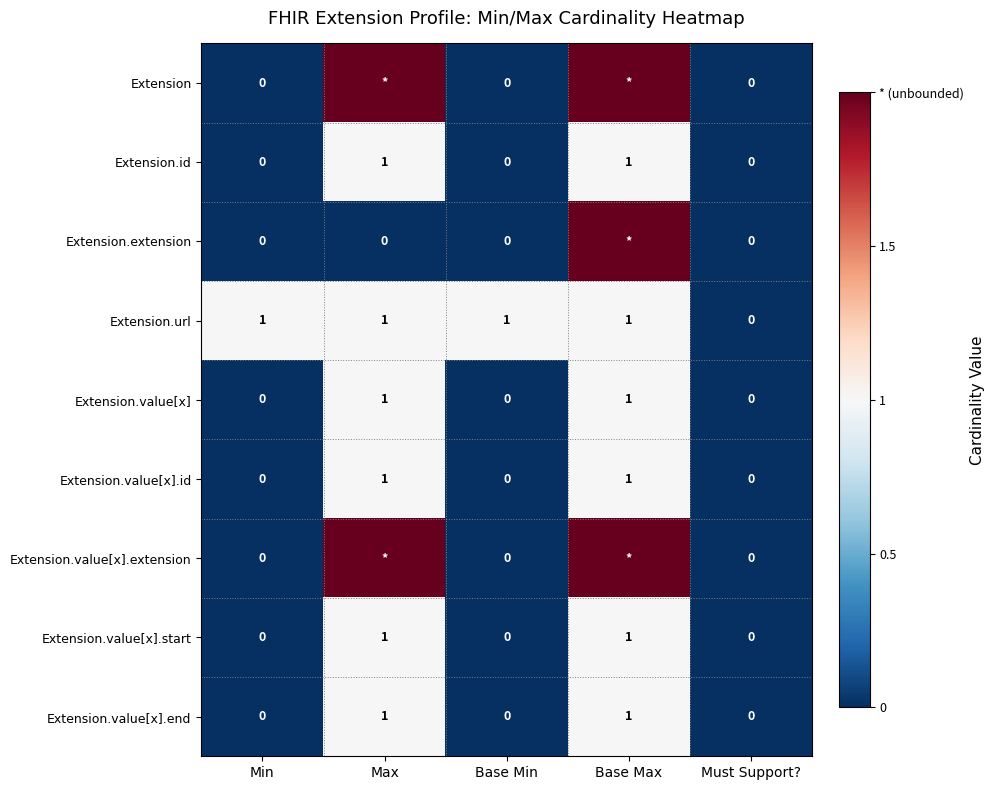

Between Max and Base Min, which is larger?

Max